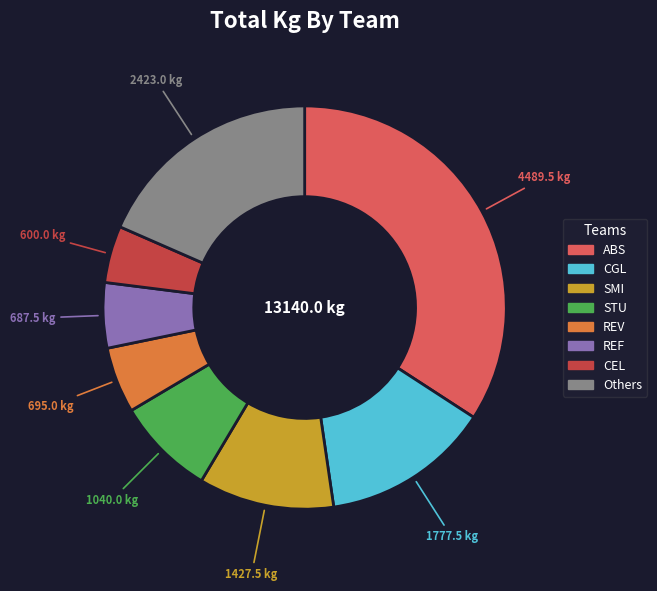

The ABS slice represents 34% of the pie. True or false?

True